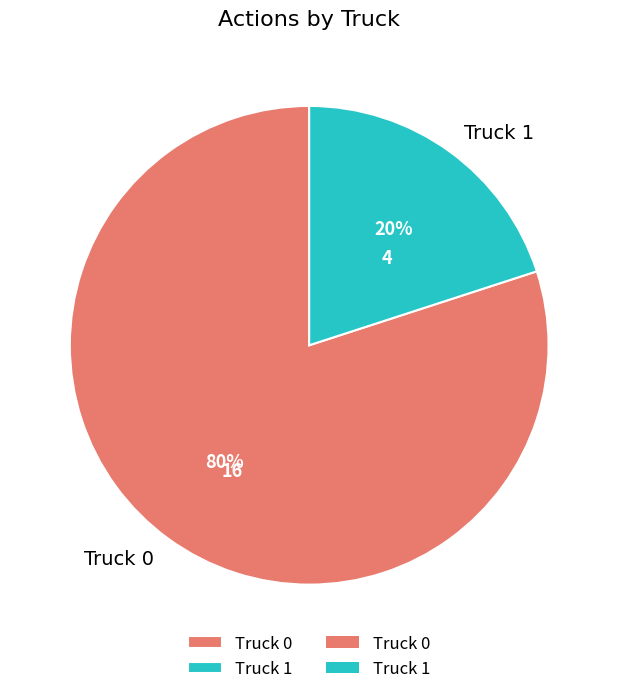

Does Truck 1 represent more than half of the total?

No